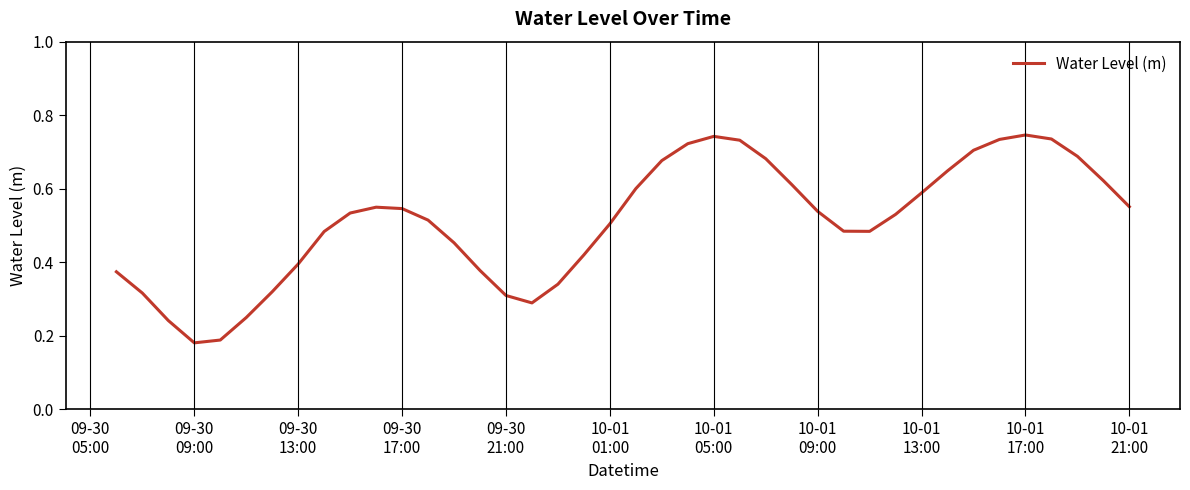

Is this an area chart (filled region under the line)?

No